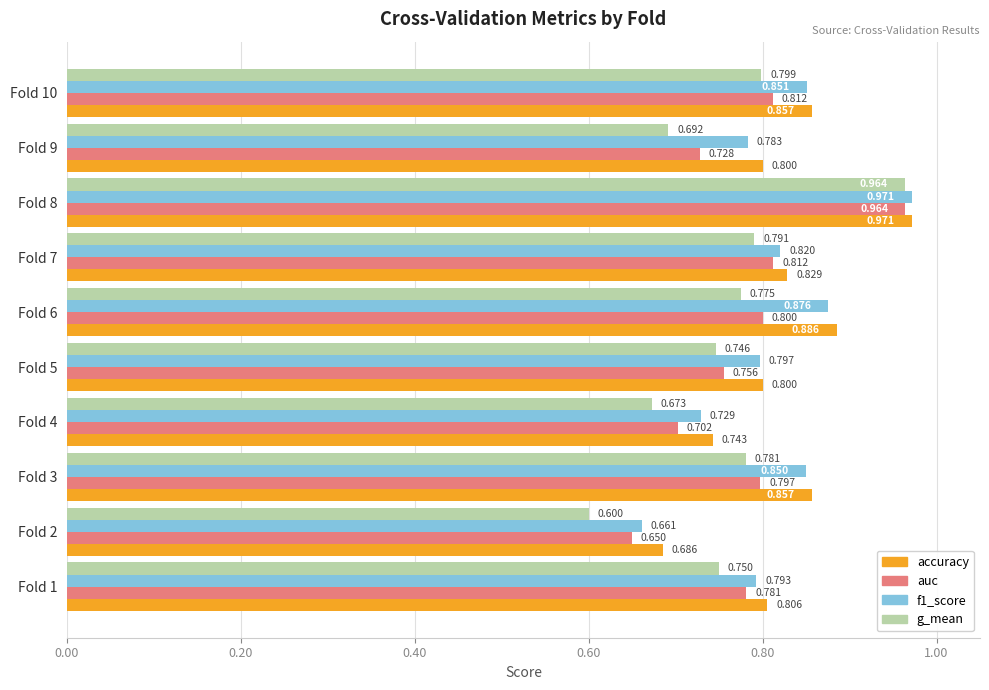

At how many categories does at least one series exceed 0?

10